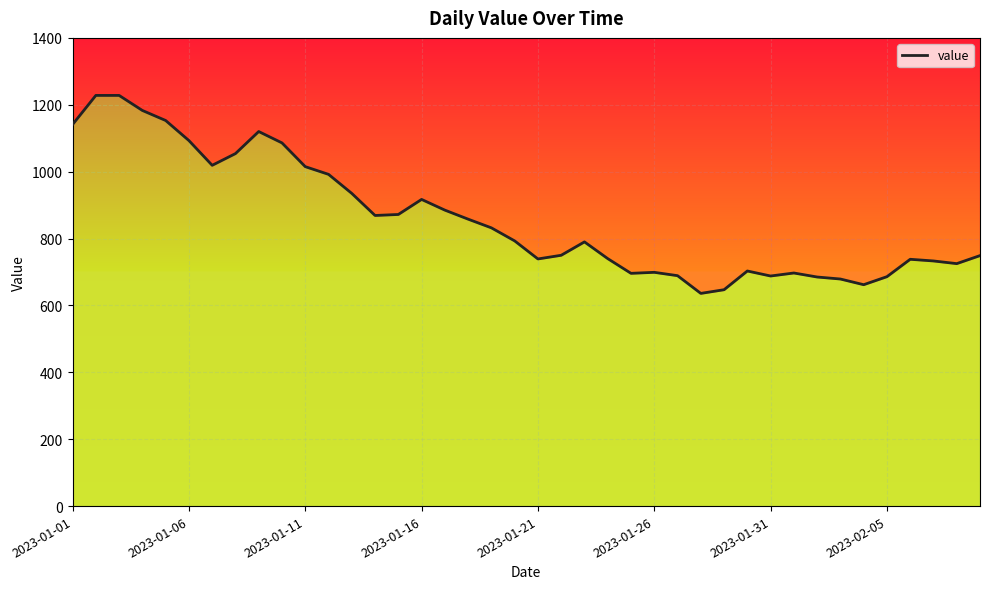

Approximately how many times larger is the value at 18 compared to 25?

1.2